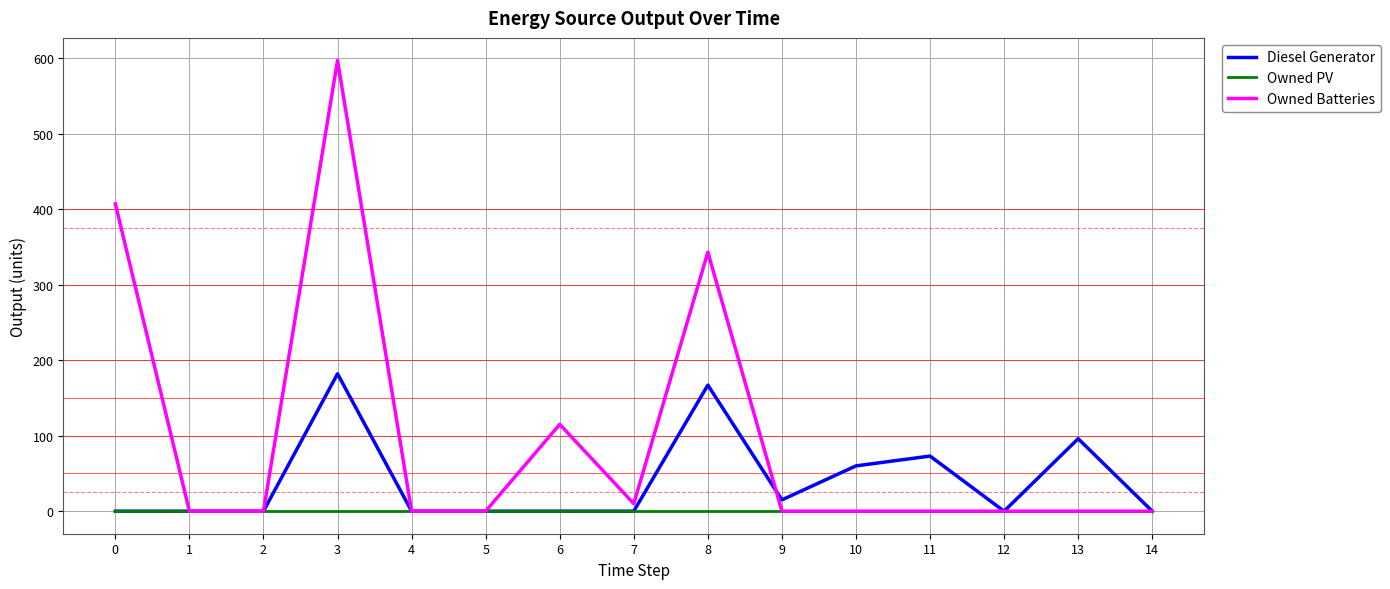

Reading left to right, extract all data points from this chart.

Diesel Generator: 0	0	0	182	0	0	0	0	167	15	60	73	0	96	0
Owned PV: 0	0	0	0	0	0	0	0	0	0	0	0	0	0	0
Owned Batteries: 407	0	0	597	0	0	115	10	343	0	0	0	0	0	0